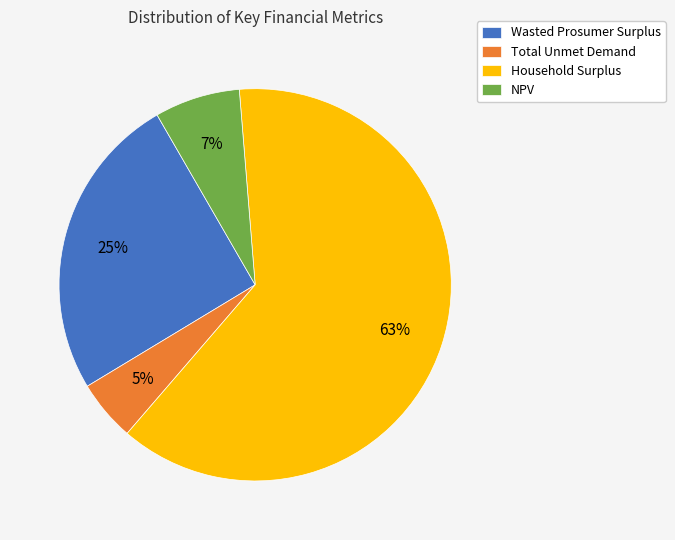

To the nearest percent, what portion does Total Unmet Demand represent?

5%